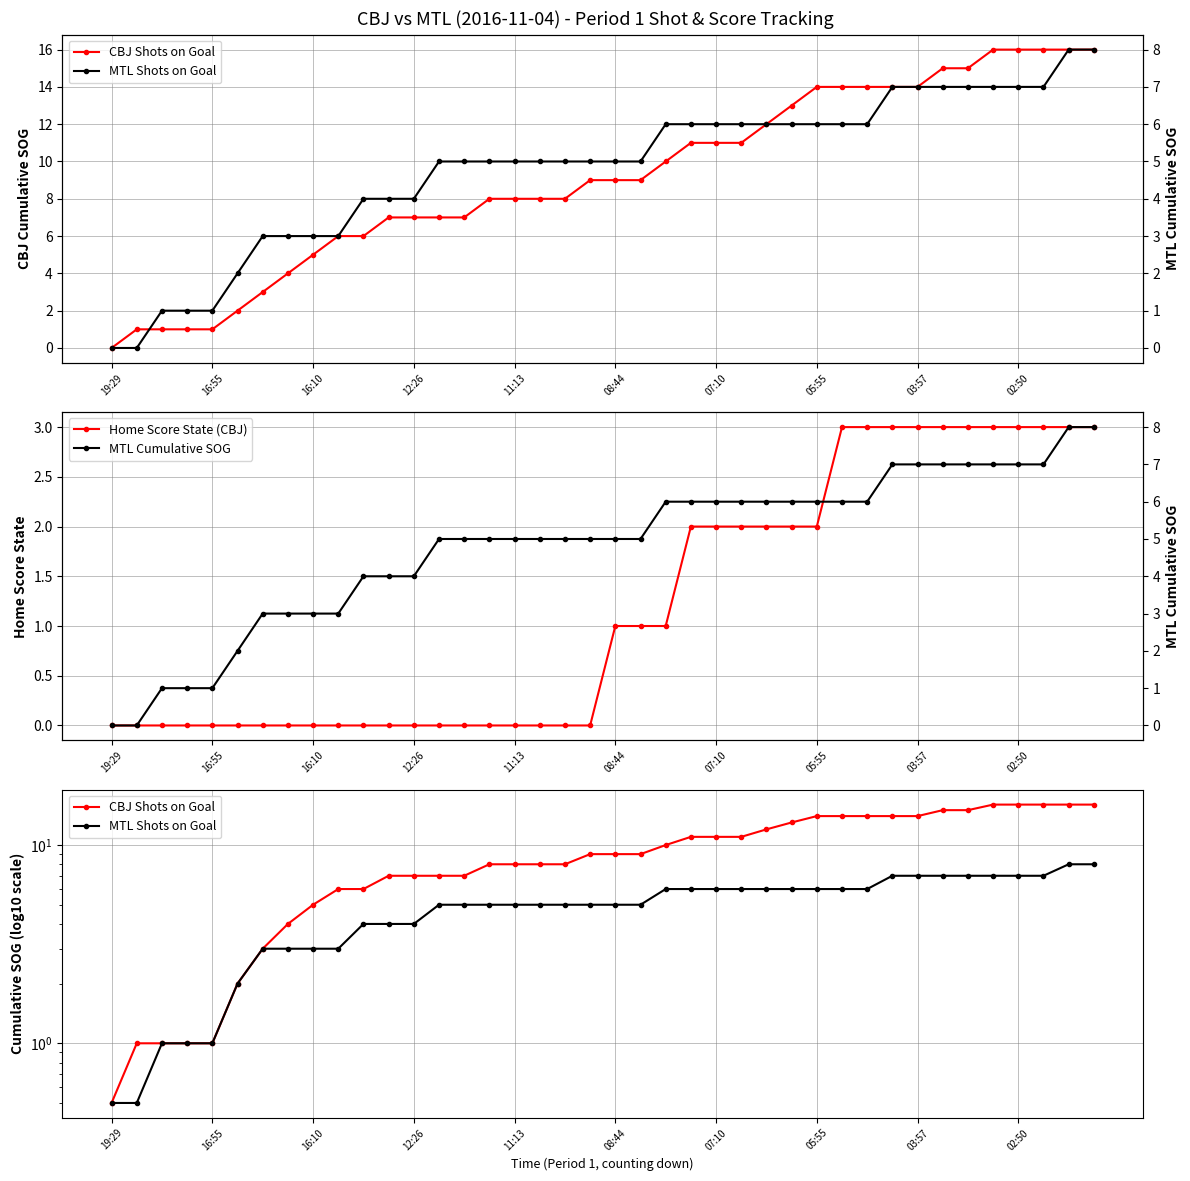

What is the label of the 15th point from the right?

25